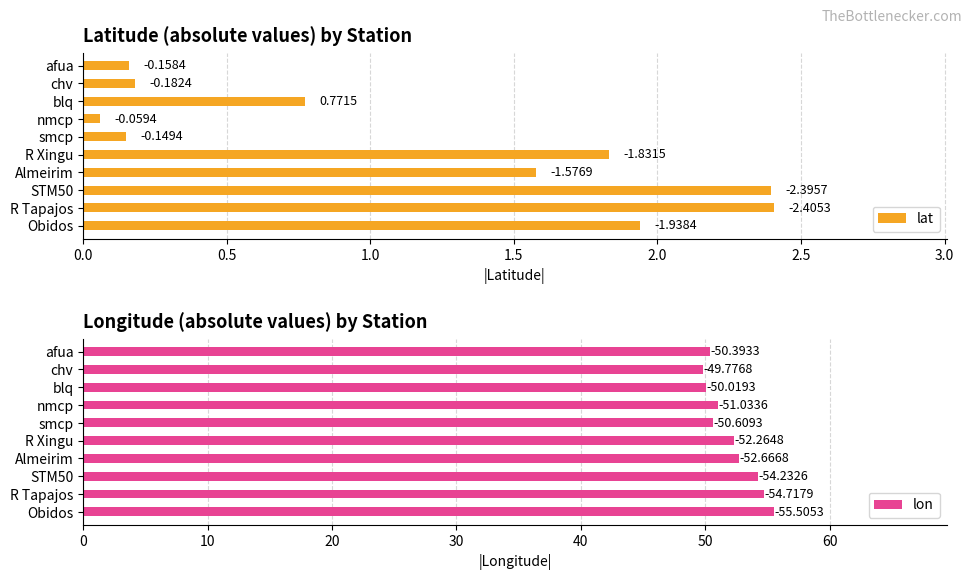

Rank the series at blq from highest to lowest value.

lon, lat